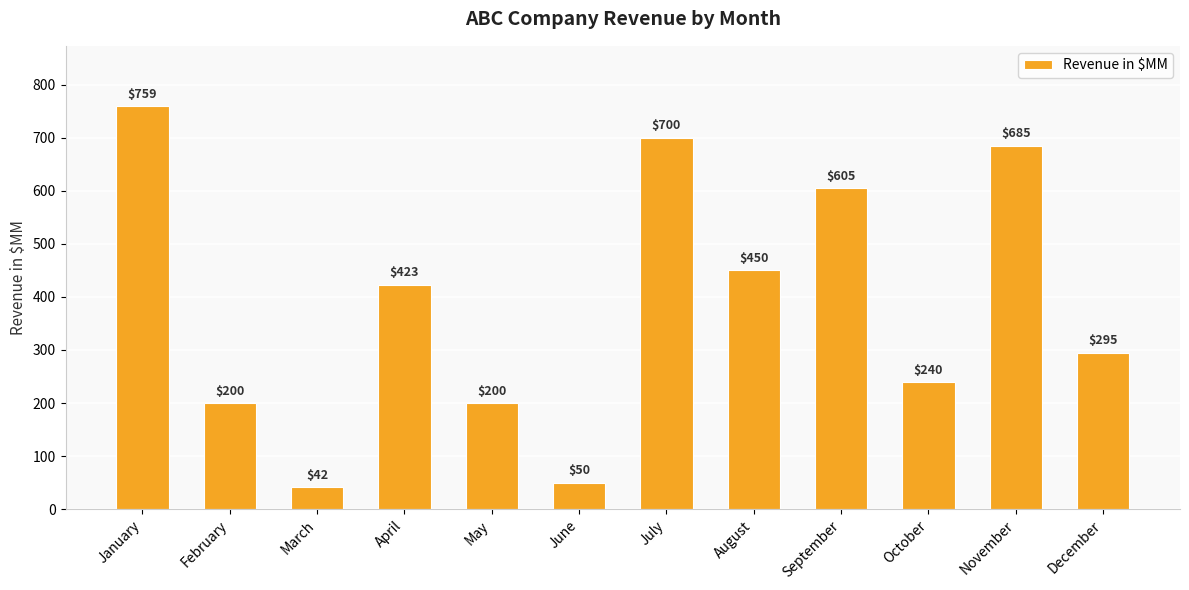

Reading right to left, what are all the values shown in this chart?

December=295	November=685	October=240	September=605	August=450	July=700	June=50	May=200	April=423	March=42	February=200	January=759